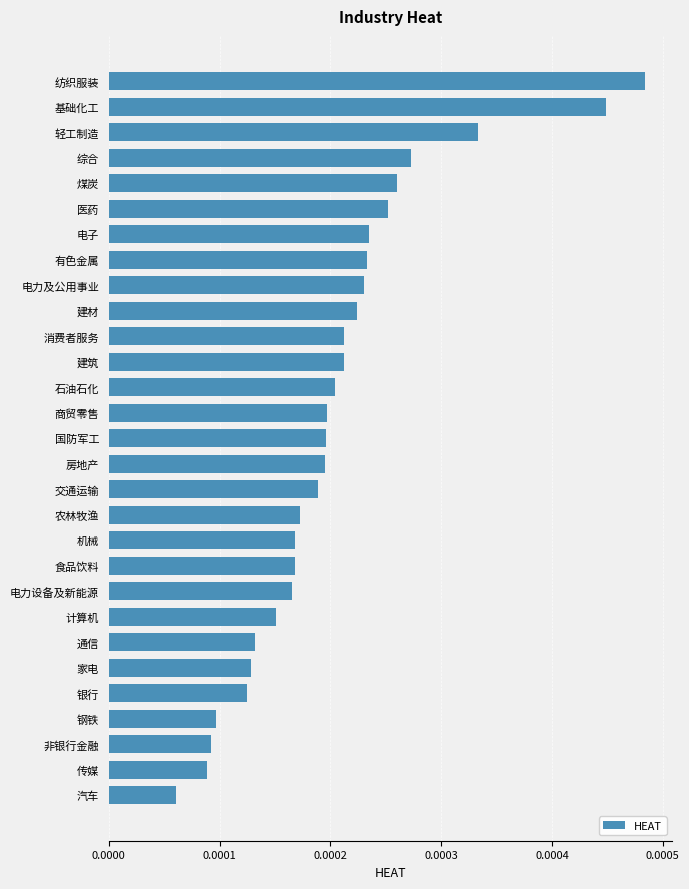

Which category has the lowest value across all series?

汽车